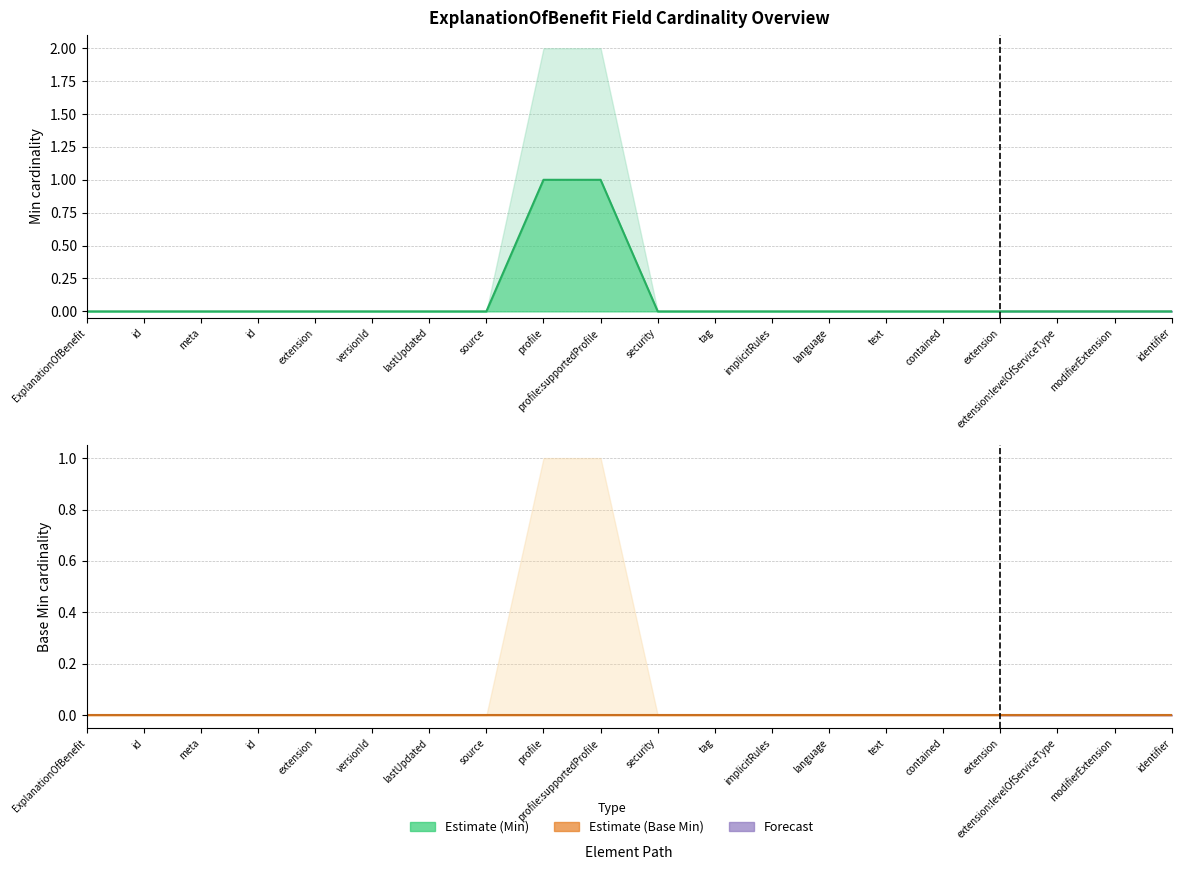

Which has a higher value, ExplanationOfBenefit or extension?

ExplanationOfBenefit